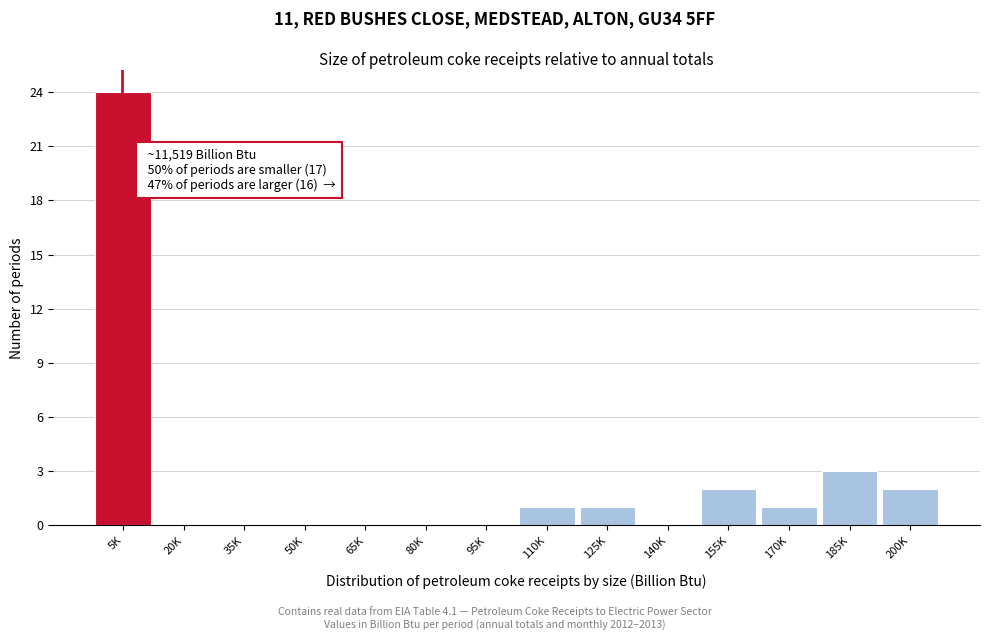

Reading left to right, what are all the values shown in this chart?

5K=24	20K=0	35K=0	50K=0	65K=0	80K=0	95K=0	110K=1	125K=1	140K=0	155K=2	170K=1	185K=3	200K=2